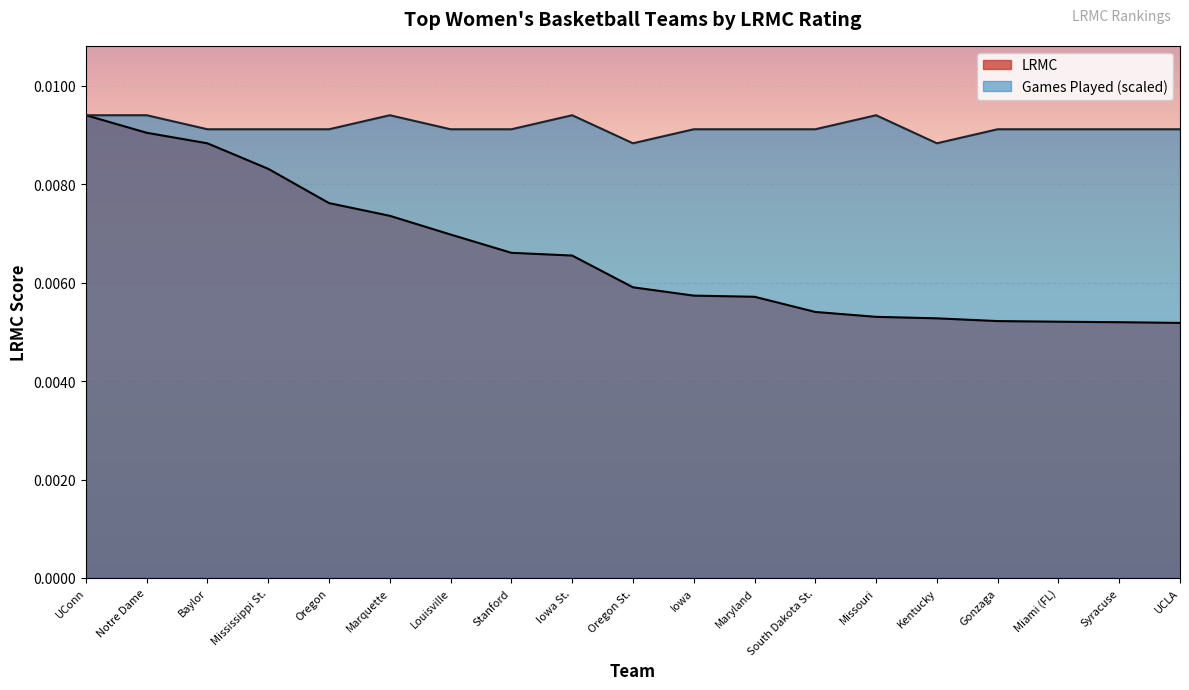

Between UConn and Syracuse, which is larger?

UConn